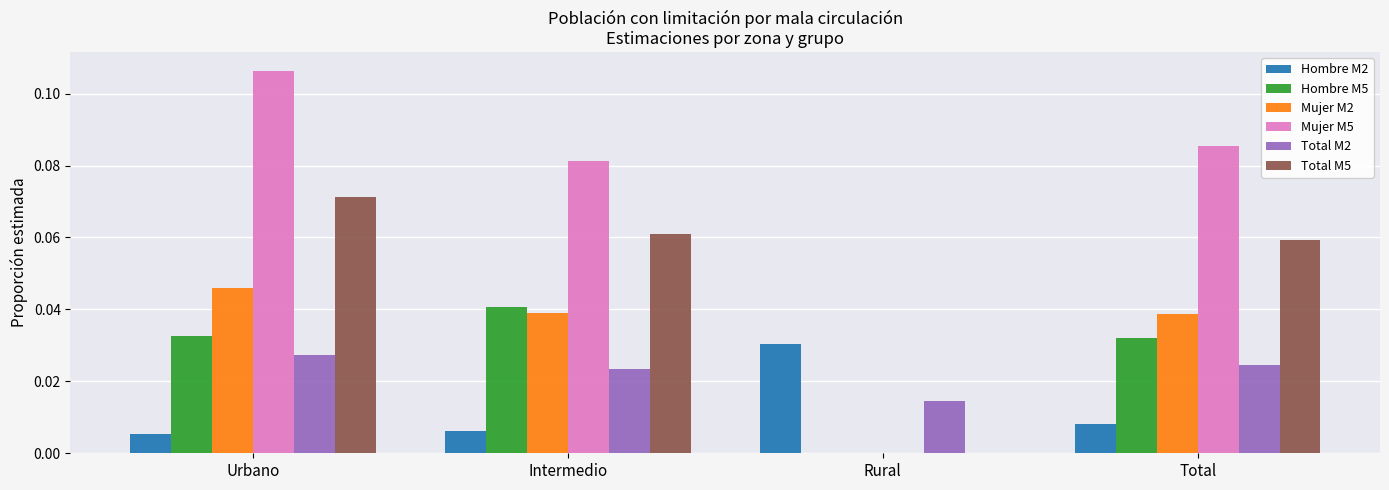

How many groups of bars are there?

4